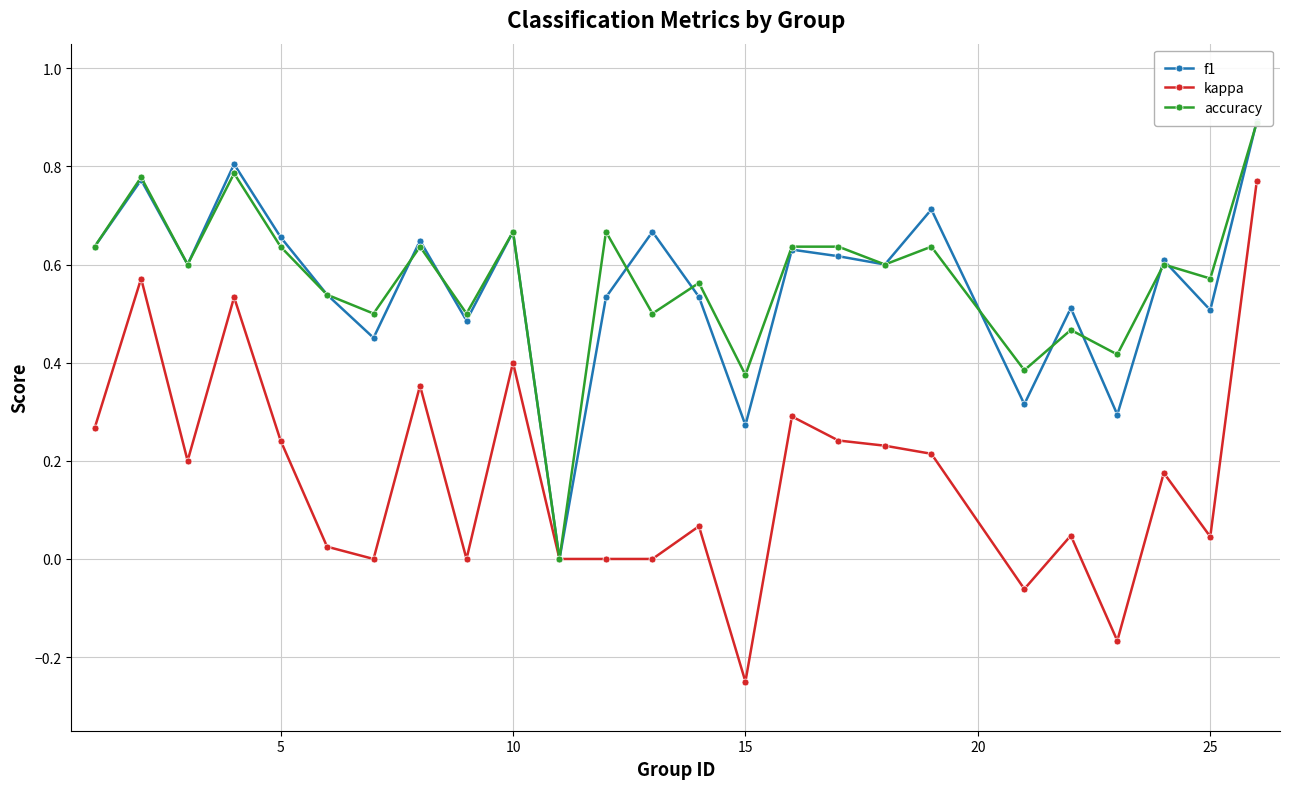

The kappa series shows -0.4 at 15. True or false?

False